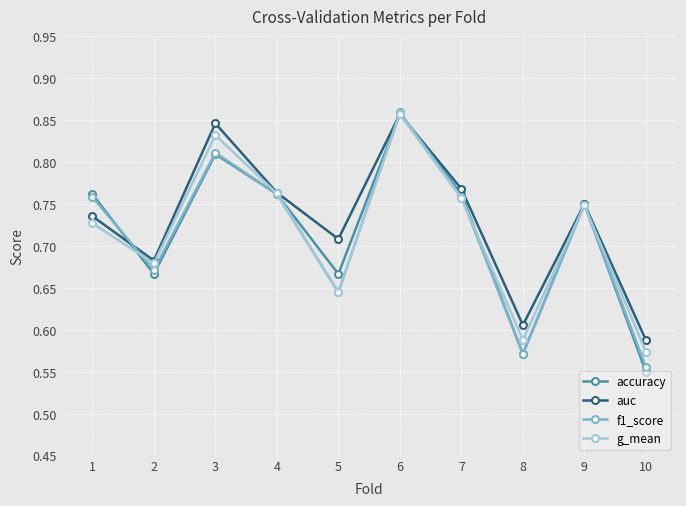

What is the sum of all g_mean values?

7.2